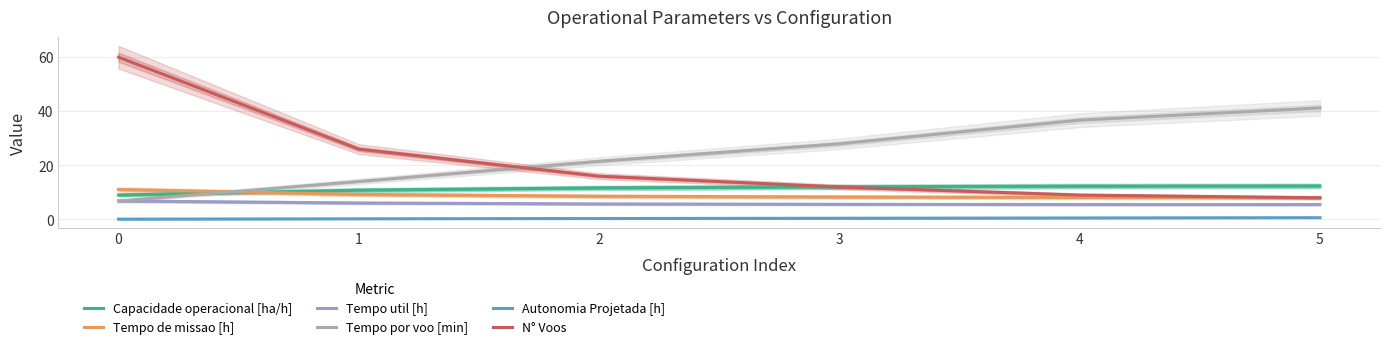

True or false: Capacidade operacional [ha/h] and Autonomia Projetada [h] intersect in this chart.

False